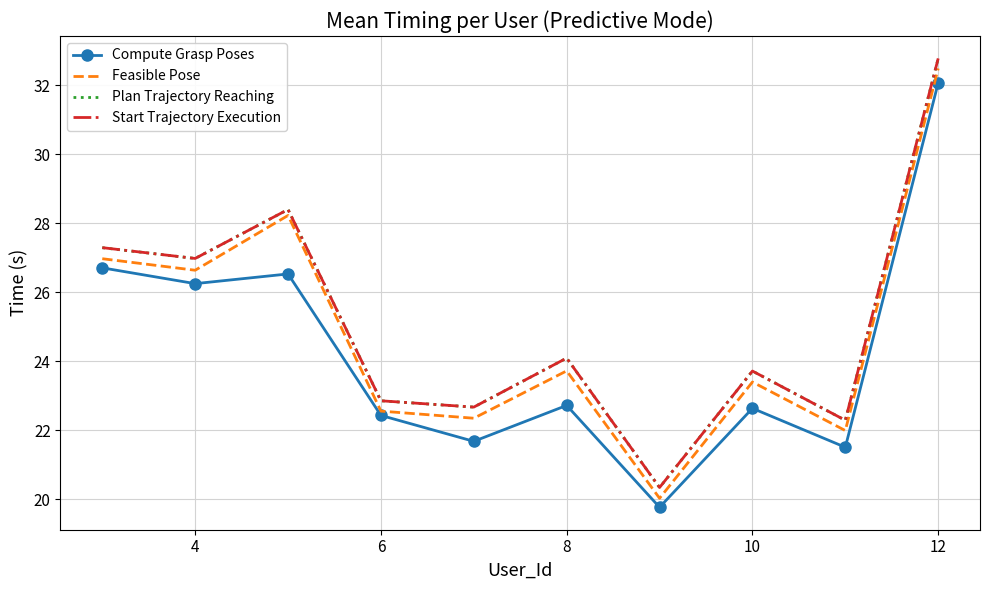

True or false: Plan Trajectory Reaching and Feasible Pose cross at least once.

False